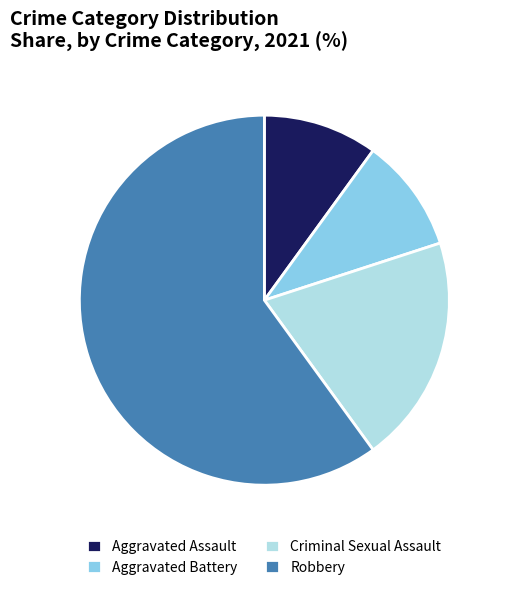

The Robbery slice represents 60% of the pie. True or false?

True